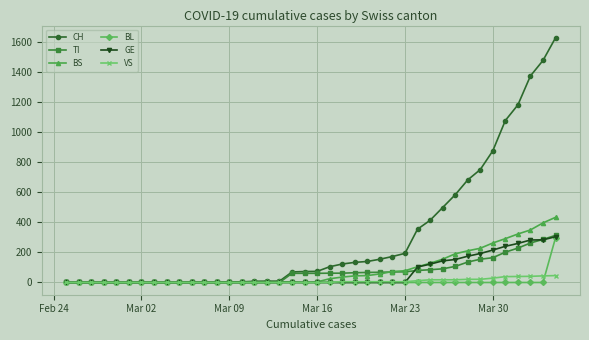

Which series has the largest total across all categories?

CH